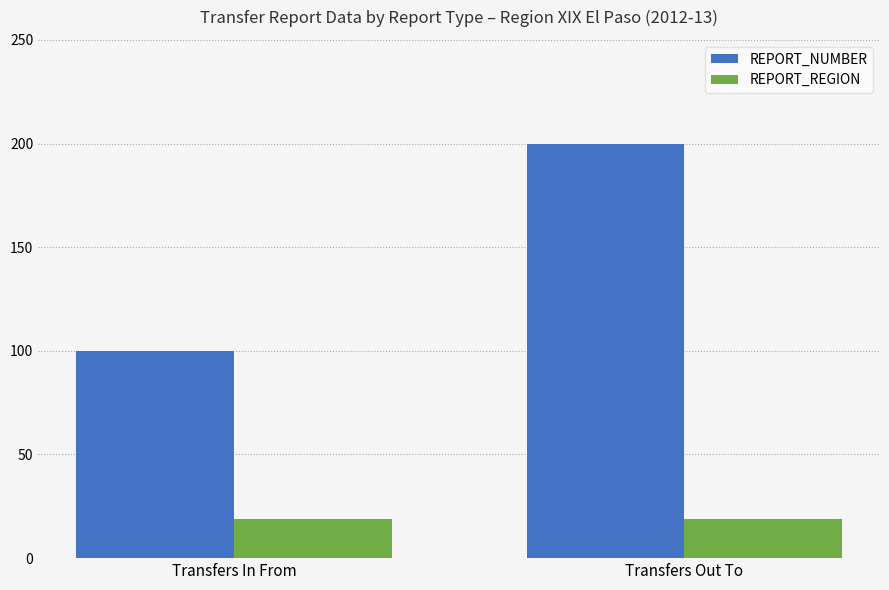

Read the REPORT_NUMBER value at Transfers In From, to the nearest 50.

100